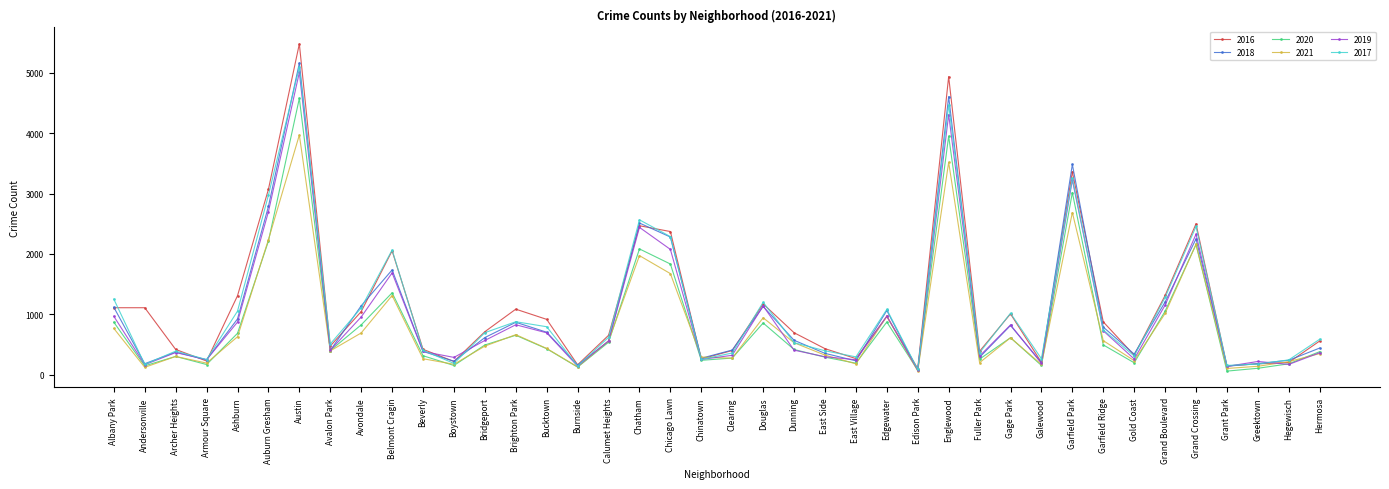

At which category does 2017 reach its first local peak?

Archer Heights